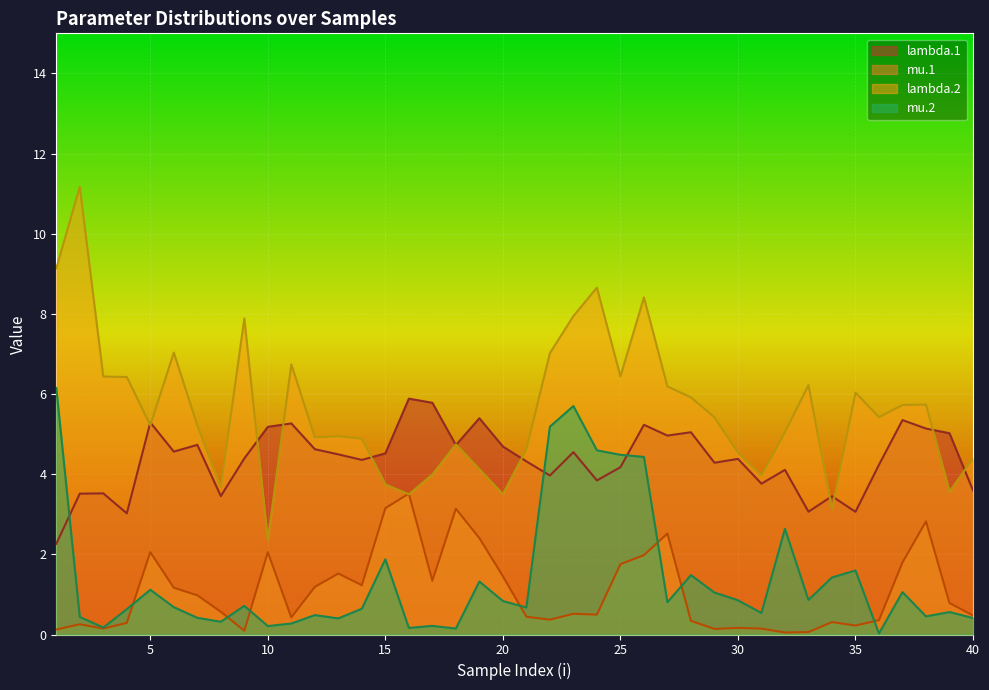

How many data points does each series have?

40